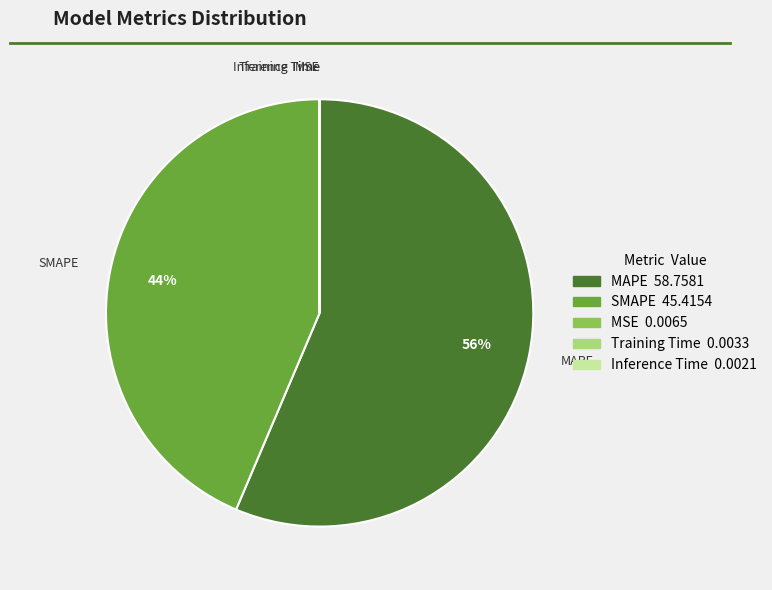

Does any single category account for the majority?

Yes